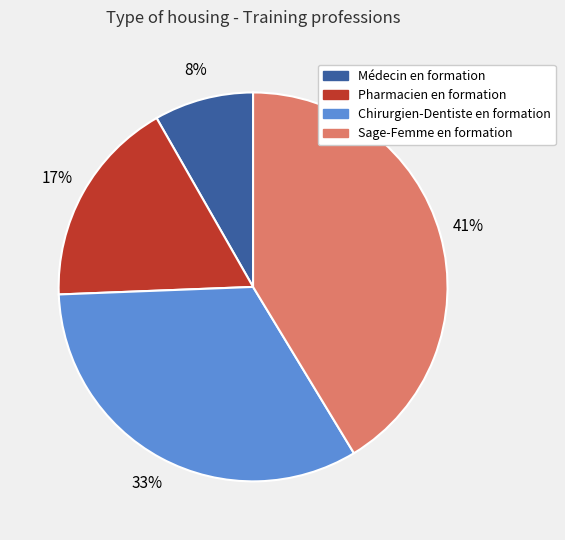

Do Médecin en formation and Pharmacien en formation together represent more than half of the pie?

No